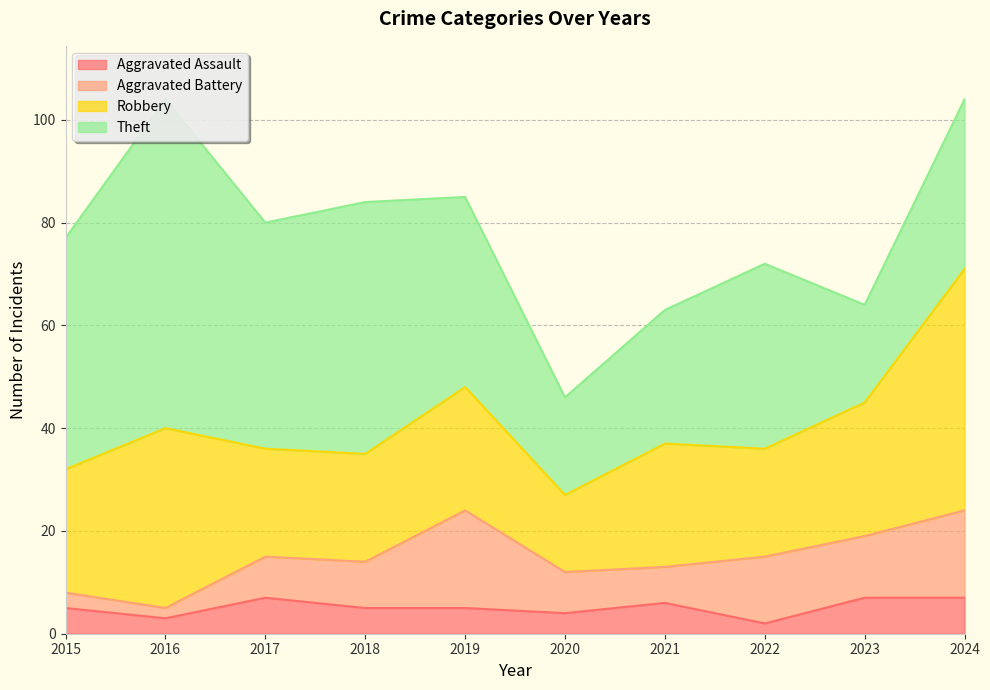

Where does the Theft series first go above 37?

2015